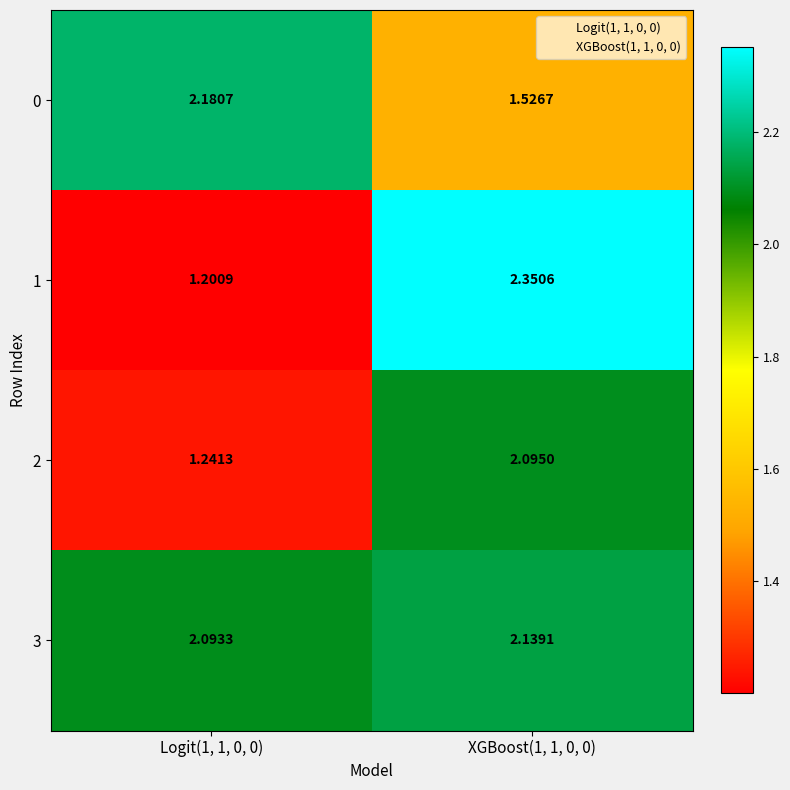

Is the value of 1 at XGBoost(1, 1, 0, 0) greater than the value of 0 at XGBoost(1, 1, 0, 0)?

Yes